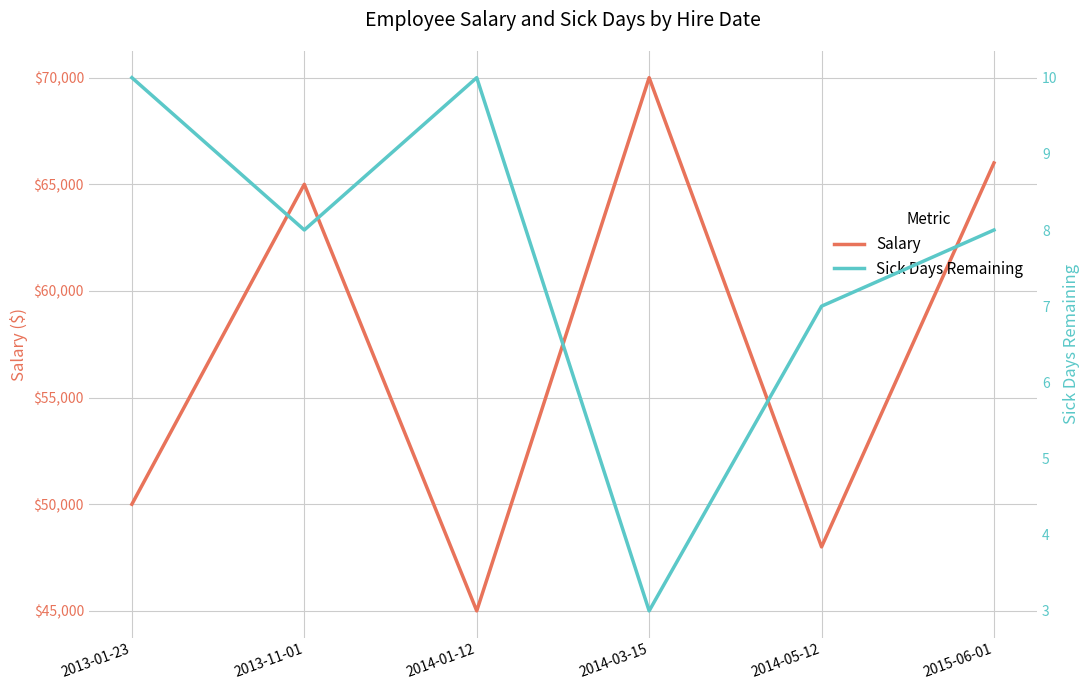

At how many categories does at least one series exceed 5761?

6